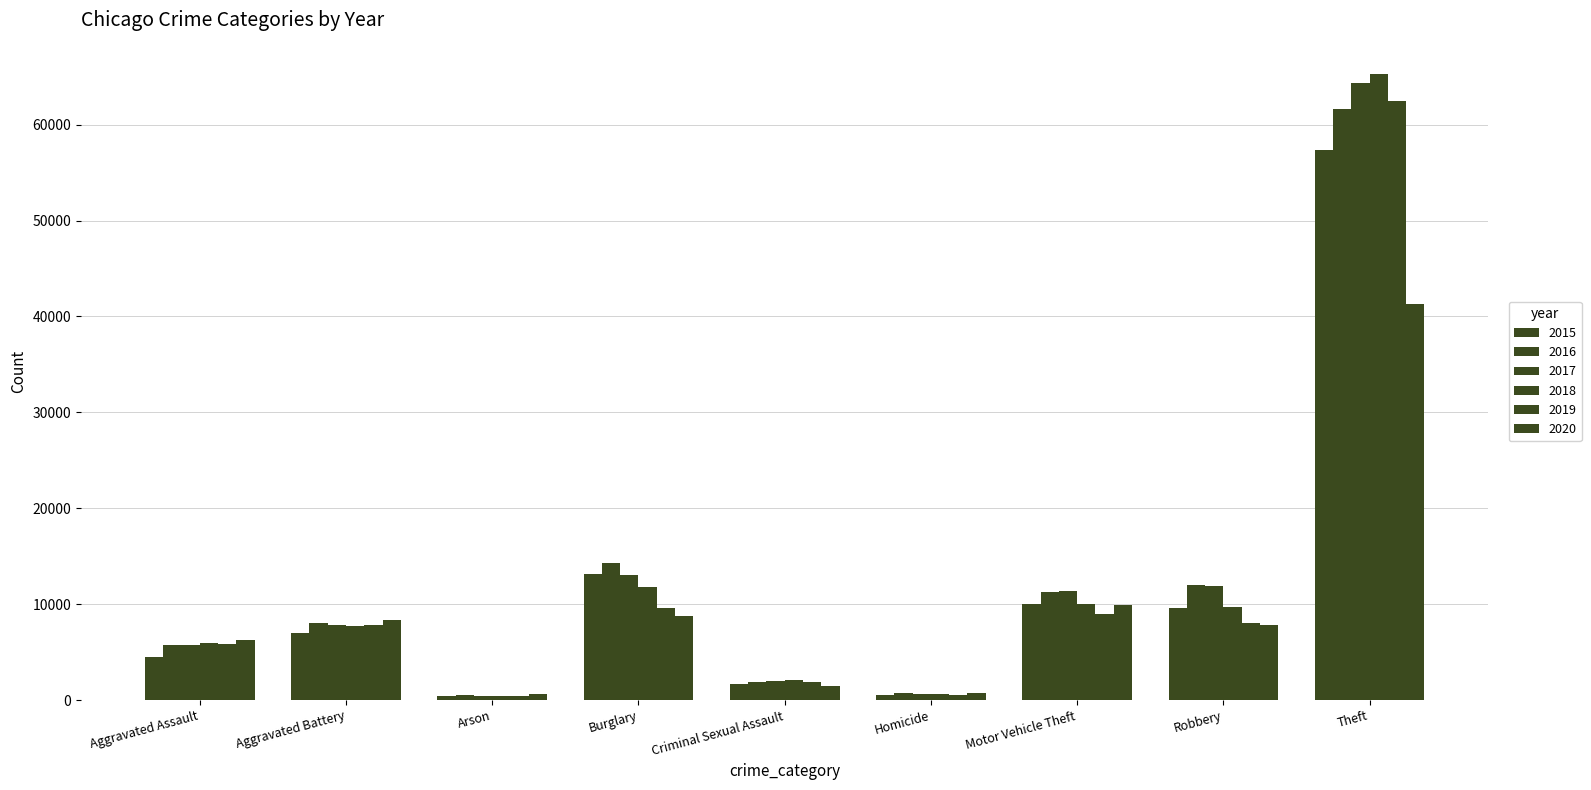

Is it true that 2020 equals 7855 at Robbery?

True